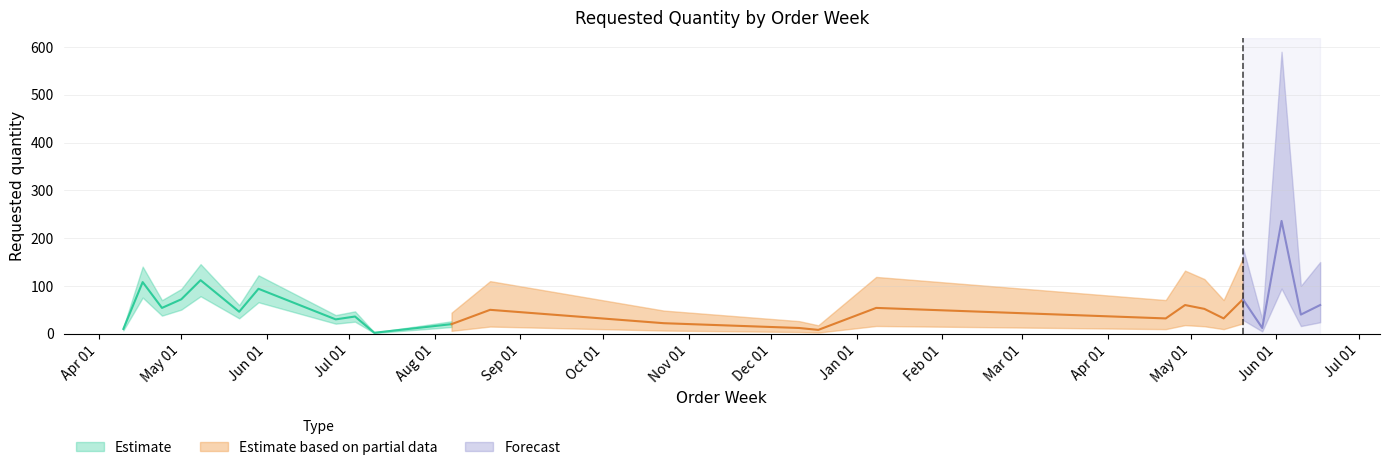

At which label does the data first exceed 46?

2023-04-17